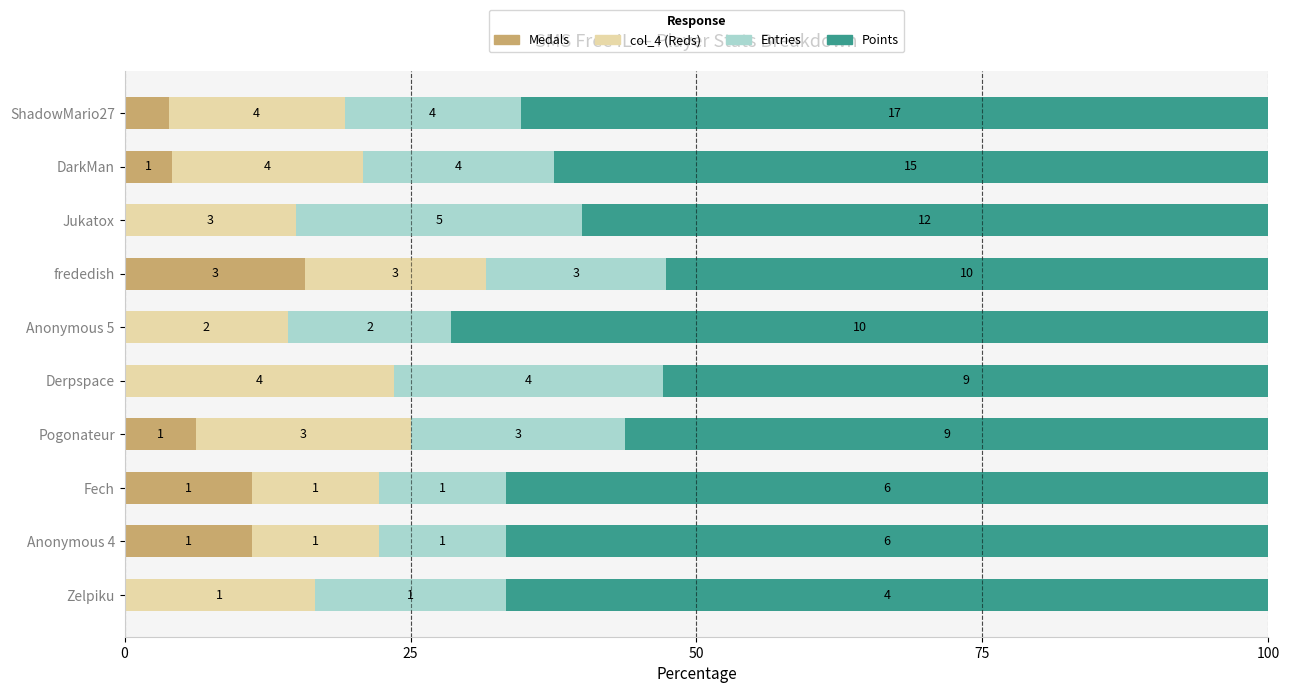

What are all the series names shown in the legend?

Medals, col_4 (Reds), Entries, Points